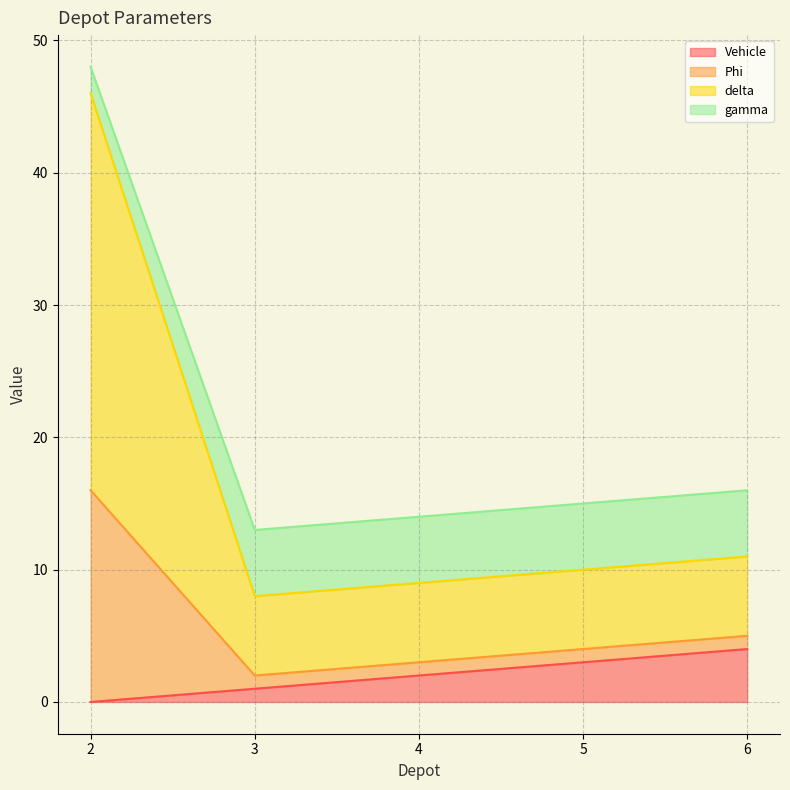

The Vehicle series shows 0 at 2. True or false?

True